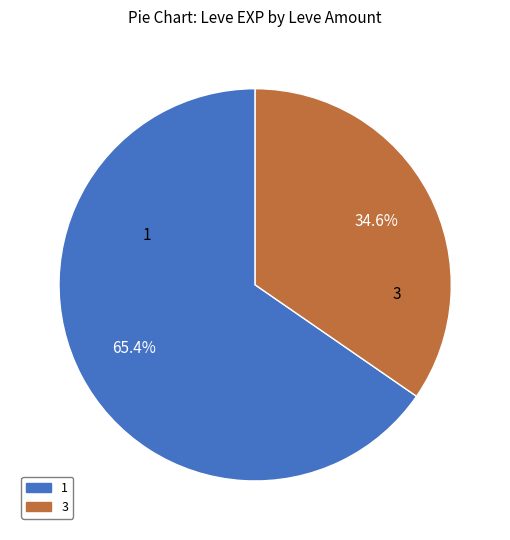

What percentage is the 3 slice, to the nearest percent?

35%